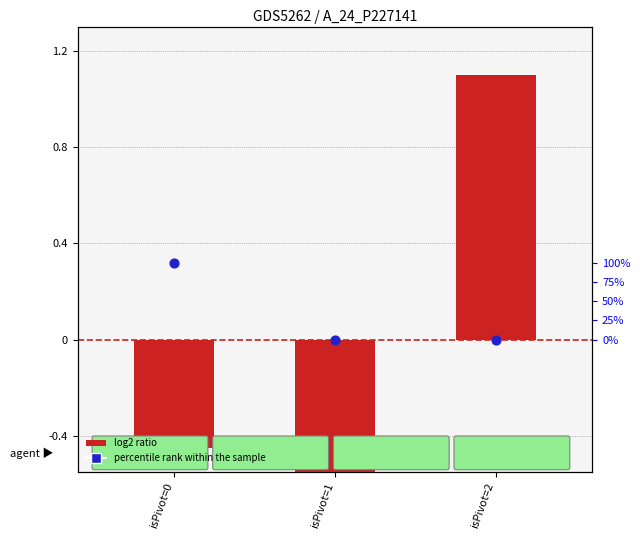

Which series reaches the minimum Y coordinate?

log2 ratio